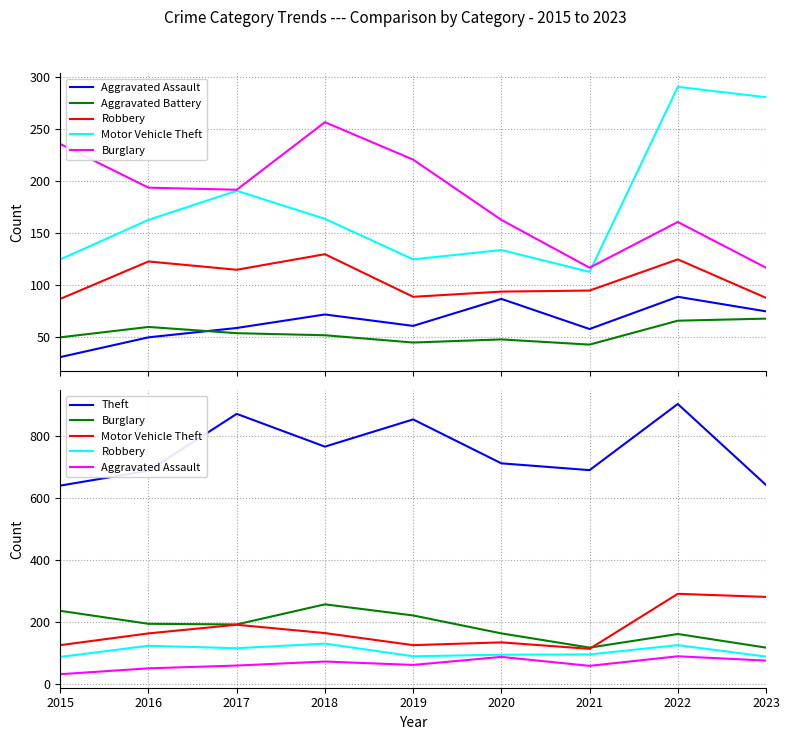

At which category does Robbery reach its first local peak?

2016